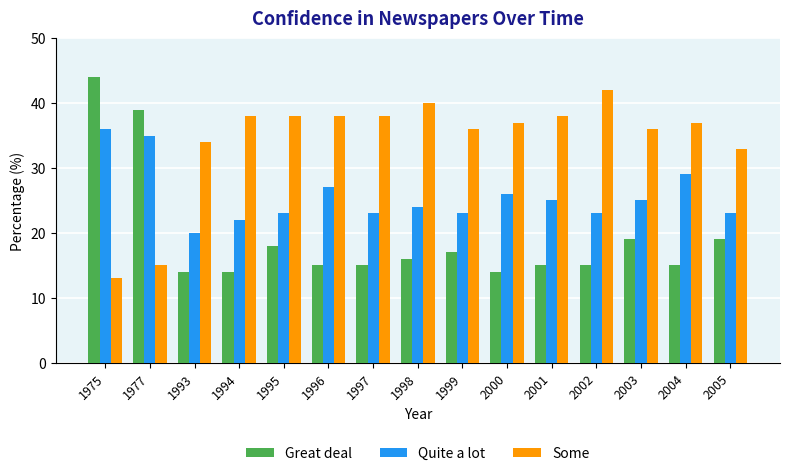

At which category is the sum across all series the highest?

1975